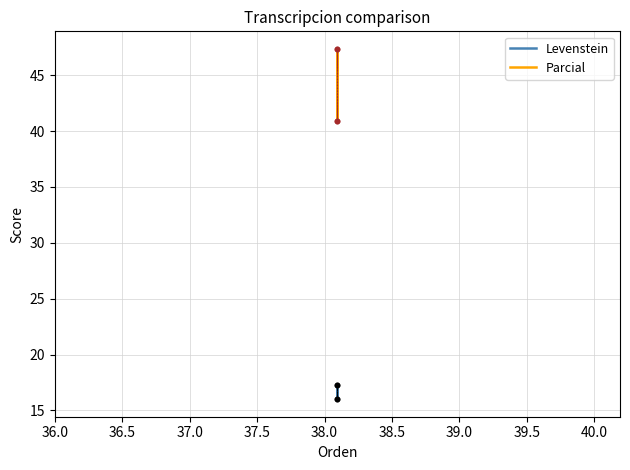

Which series has the largest total across all categories?

Parcial